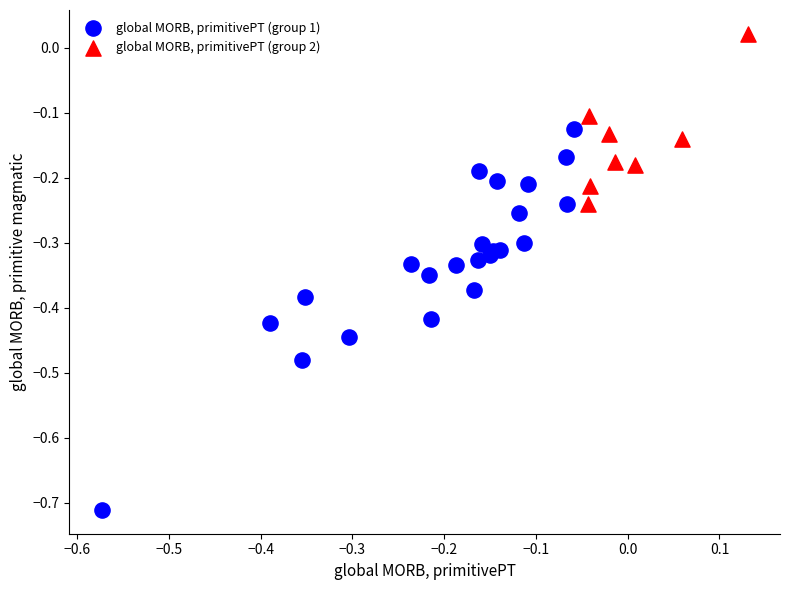

Which series contains the lowest Y value?

global MORB, primitivePT (group 1)